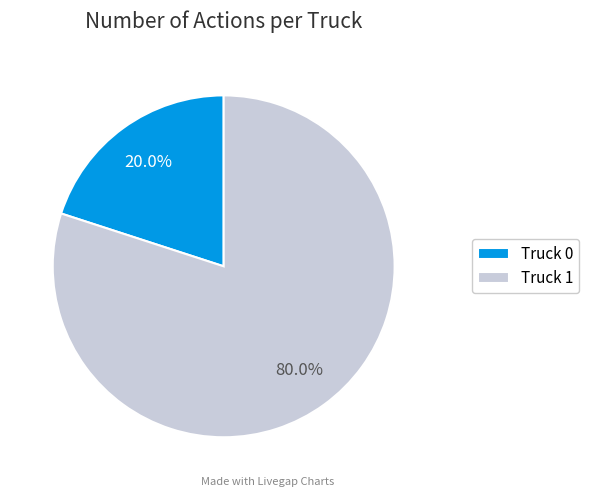

Which slice is the smallest?

Truck 0